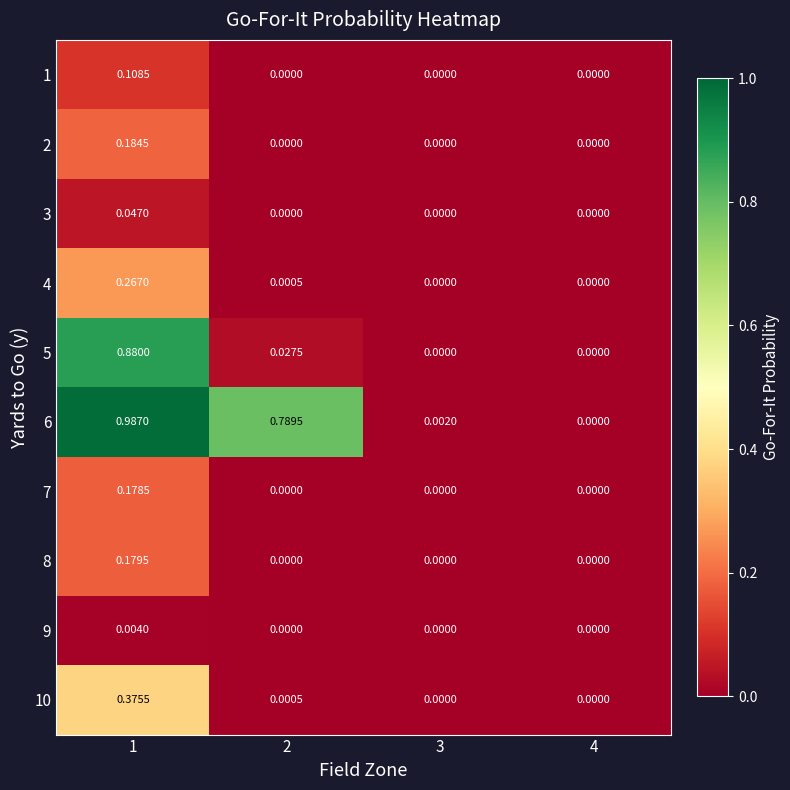

Is the value of 2 at 2 greater than the value of 8 at 1?

No